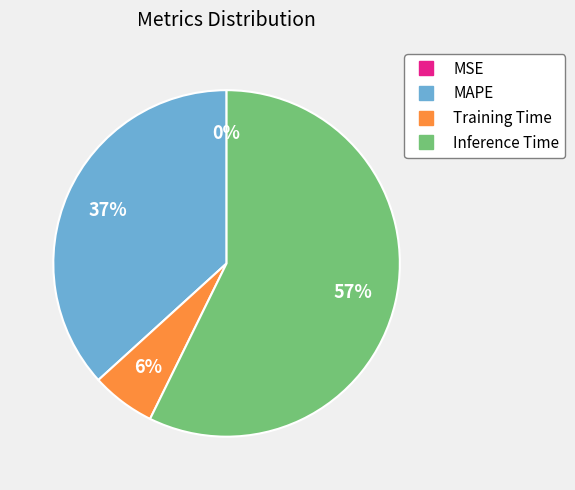

The Inference Time slice represents 47% of the pie. True or false?

False